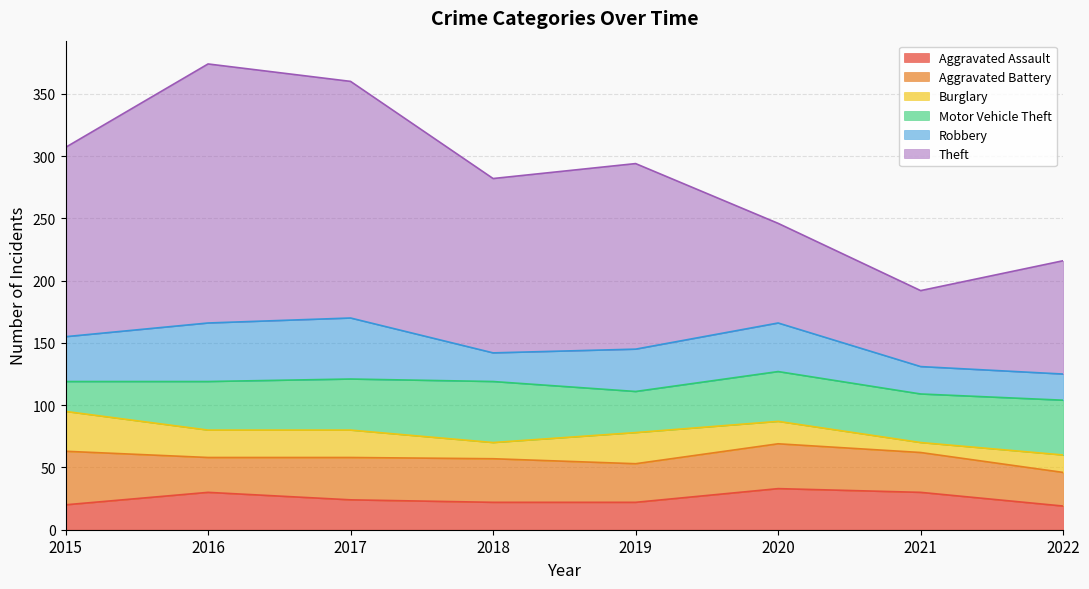

What is the value of the Robbery point at the 6th from the left?

39